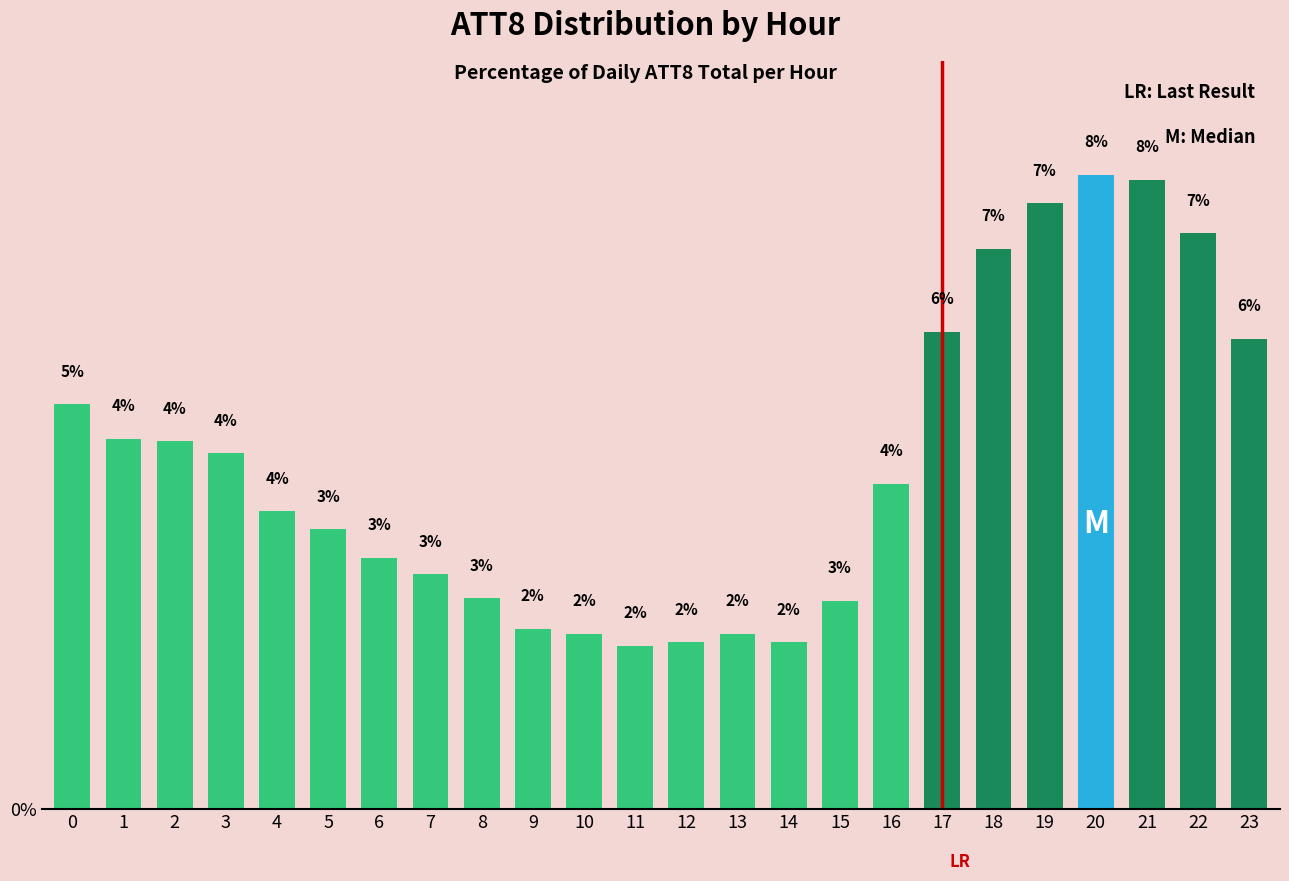

The value at 13 is 0.9. True or false?

False